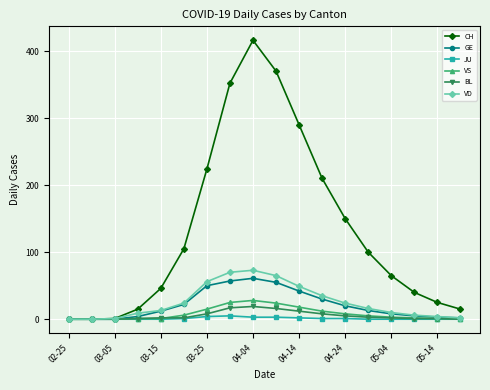

Rank the series by their maximum value, from highest to lowest.

CH, VD, GE, VS, BL, JU